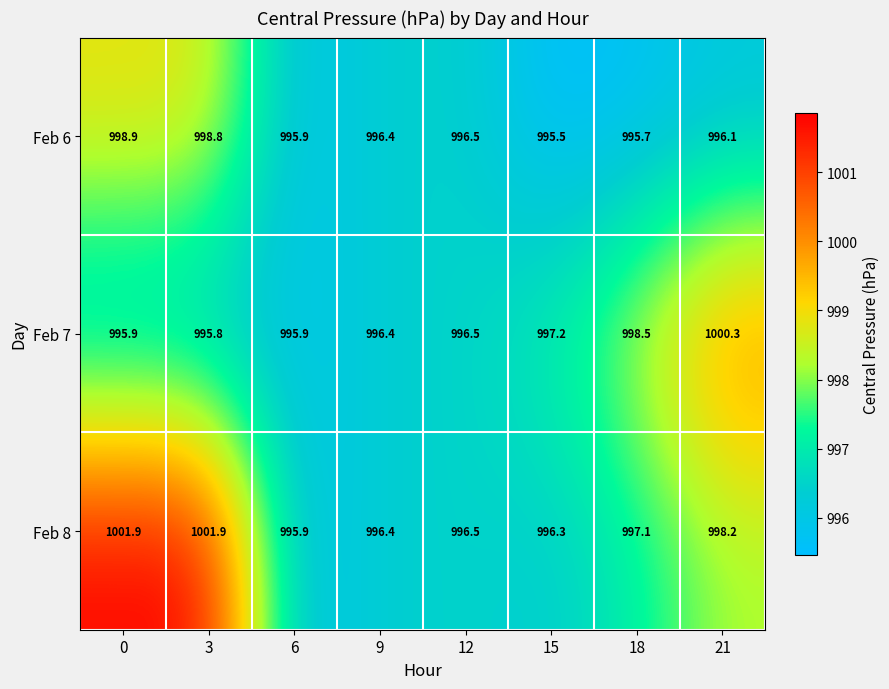

List the series in order of their overall mean, highest first.

Feb 8, Feb 7, Feb 6